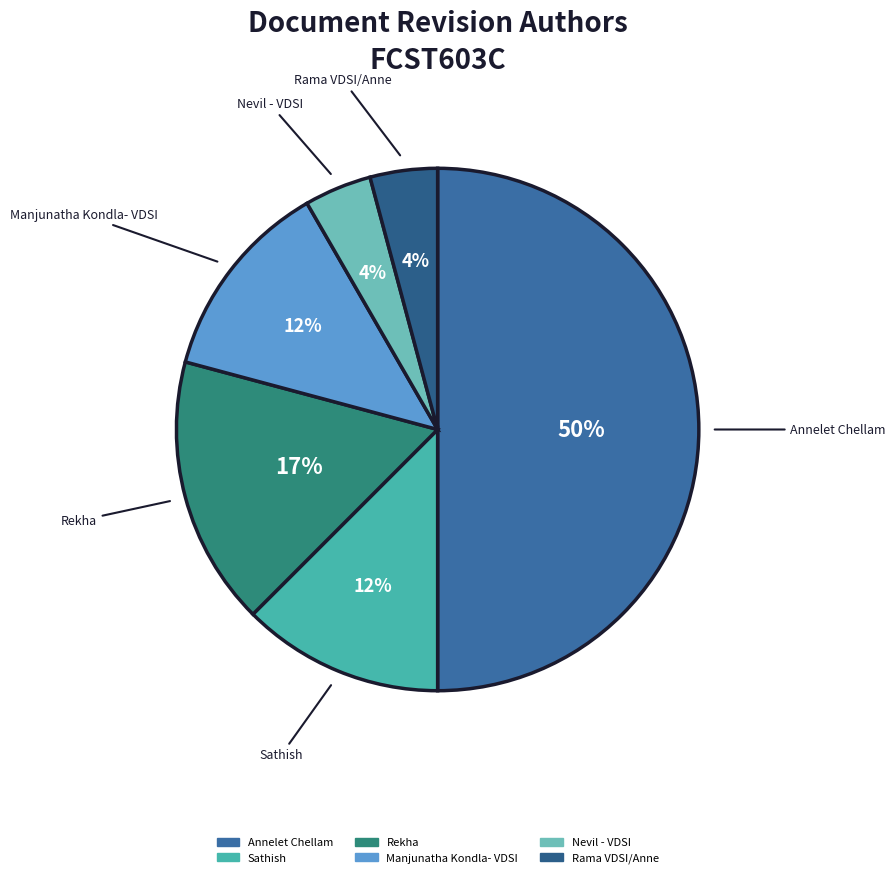

True or false: Annelet Chellam accounts for 50% of the total.

True